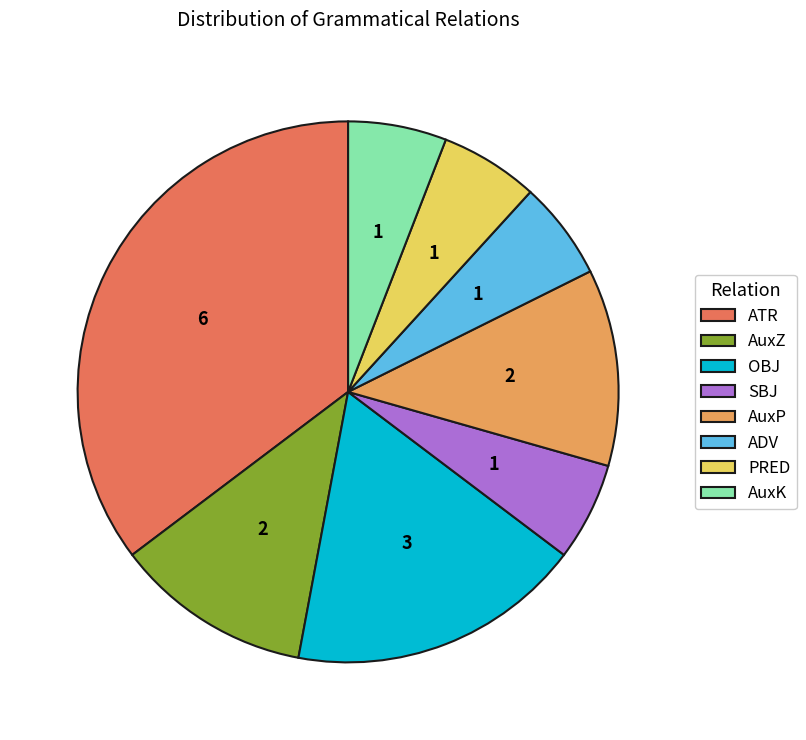

What is the ratio of the value at ADV to the value at PRED?

1.0